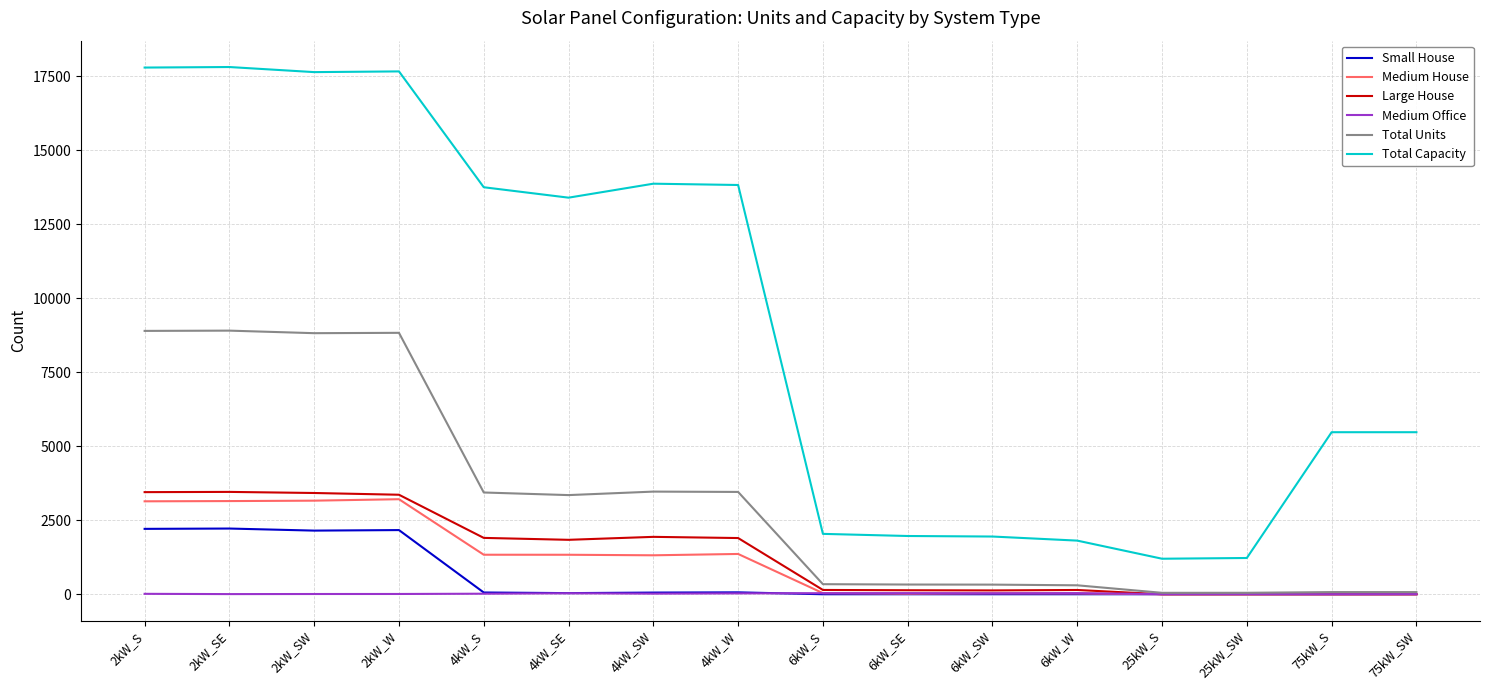

What is the greatest value displayed?

17814